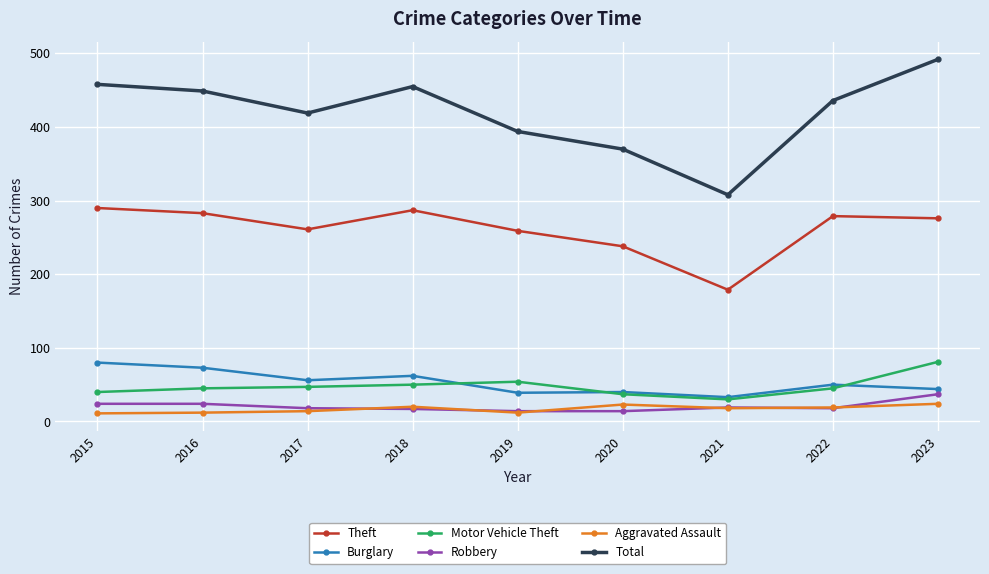

What is the value of the Aggravated Assault point at the 6th from the left?

23